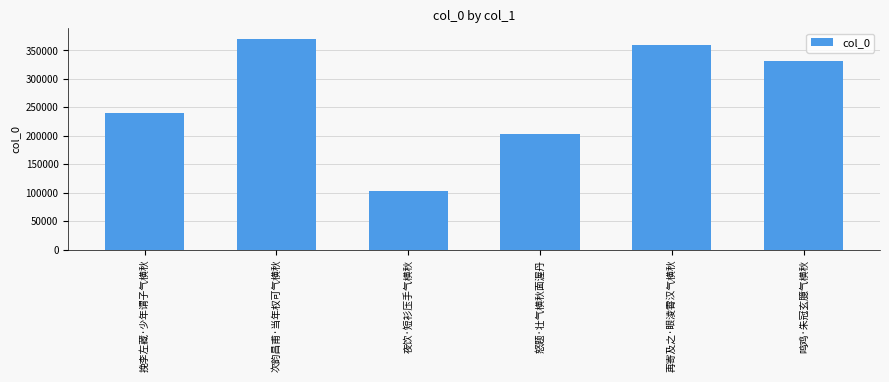

Are the bars horizontal?

No